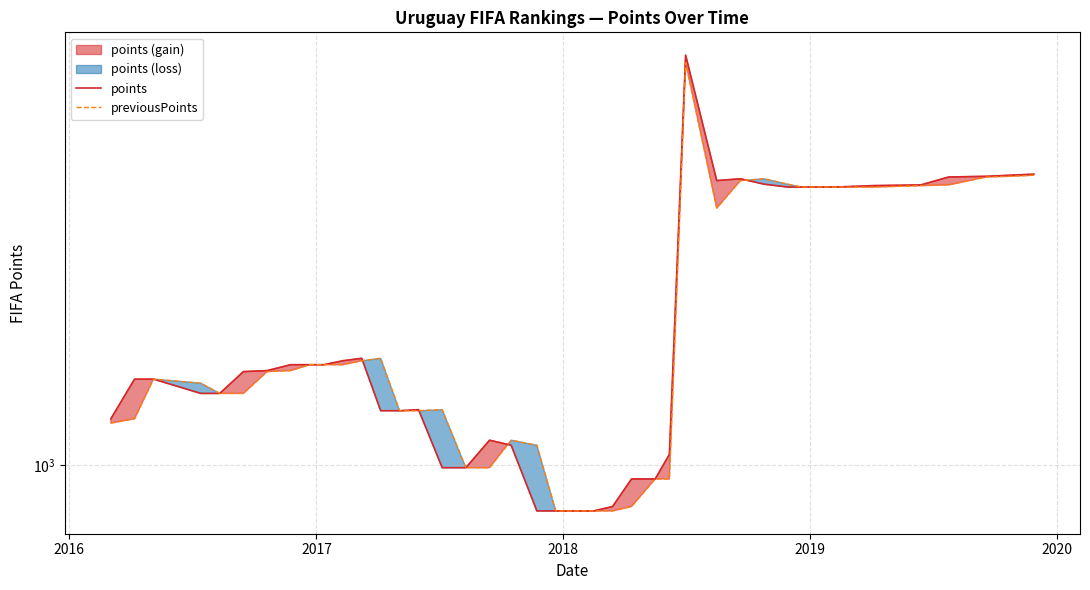

Reading left to right, transcribe all the data shown in this chart.

points: 1082	1158	1158	1130	1130	1173	1175	1187	1187	1187	1195	1200	1097	1097	1099	995	995	1043	1034	924	924	924	924	931	976	976	1018	2017	1627	1632	1617	1609	1609	1609	1613	1615	1637	1639	1642	1645
previousPoints: 1074	1082	1158	1150	1130	1130	1173	1175	1187	1187	1187	1195	1200	1097	1097	1099	995	995	1043	1034	924	924	924	924	931	976	976	1991	1552	1627	1632	1617	1609	1609	1609	1613	1615	1637	1639	1642